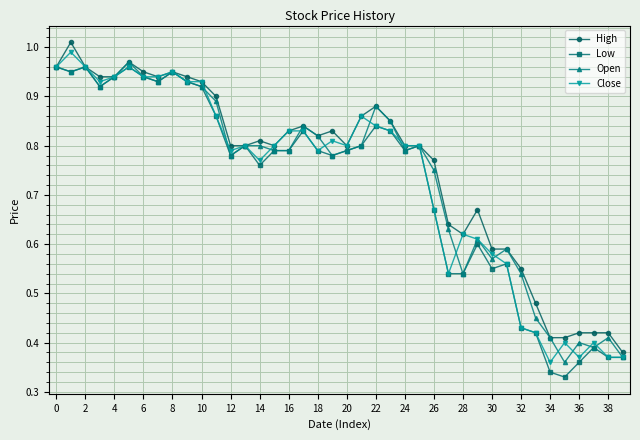

True or false: Open has more than 1 points higher than both neighbors.

True